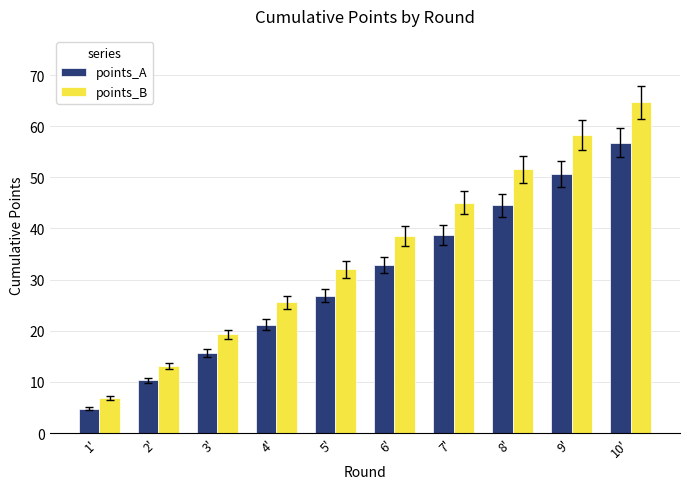

What is the label of the 10th bar from the left?

10'